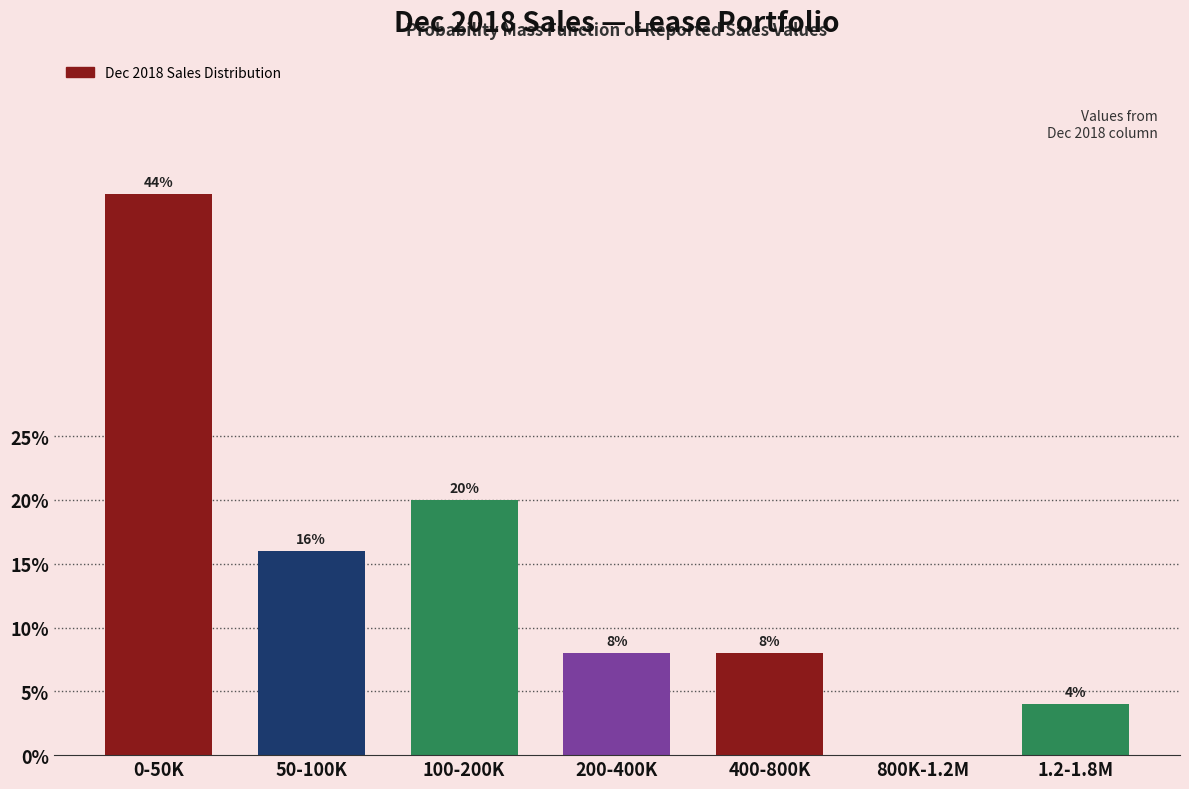

Reading right to left, what are all the values shown in this chart?

1.2-1.8M=4	800K-1.2M=0	400-800K=8	200-400K=8	100-200K=20	50-100K=16	0-50K=44